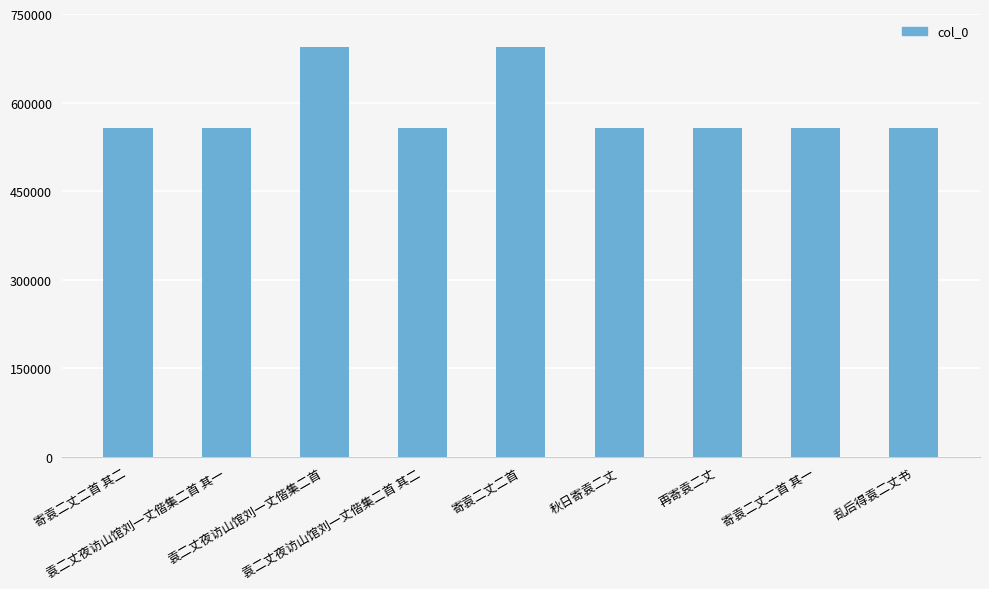

The chart shows a value of 339179 at 寄袁二丈二首. True or false?

False